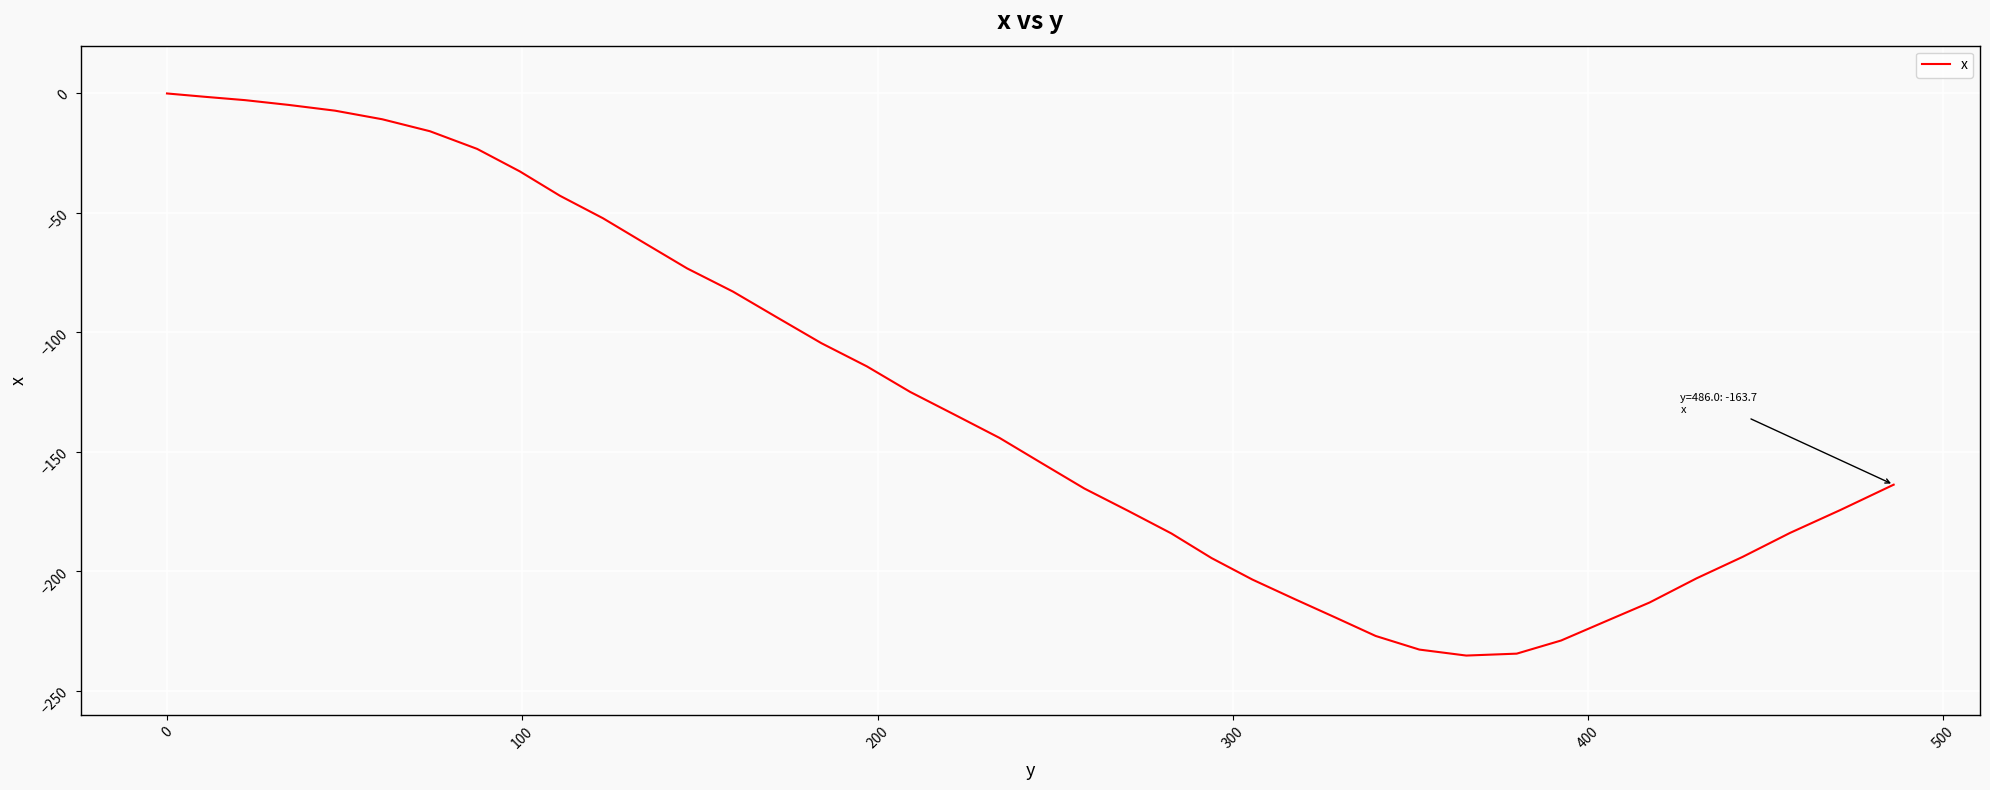

What is the minimum value shown in the chart?

-235.2